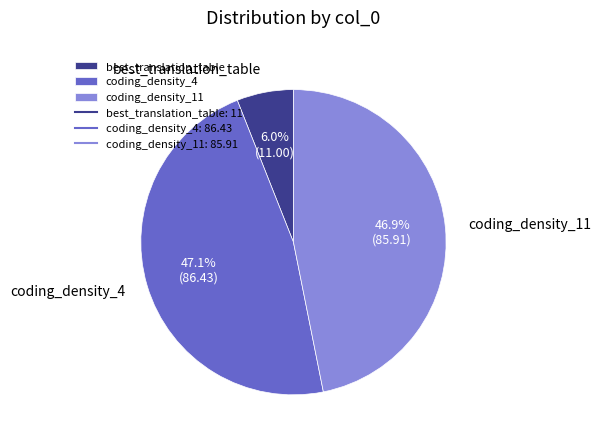

Which slice is the smallest?

best_translation_table